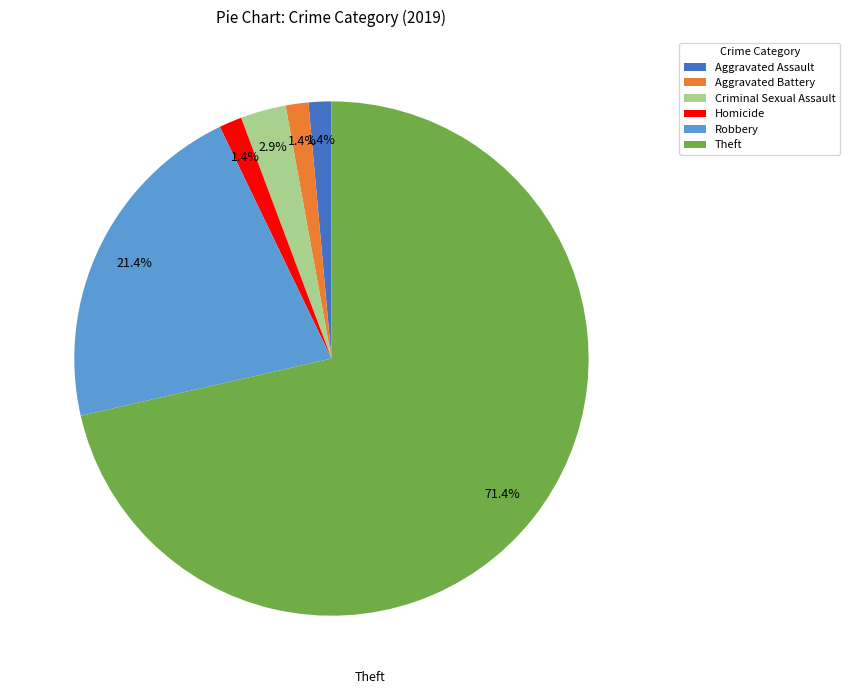

What is the largest slice in the pie chart?

Theft